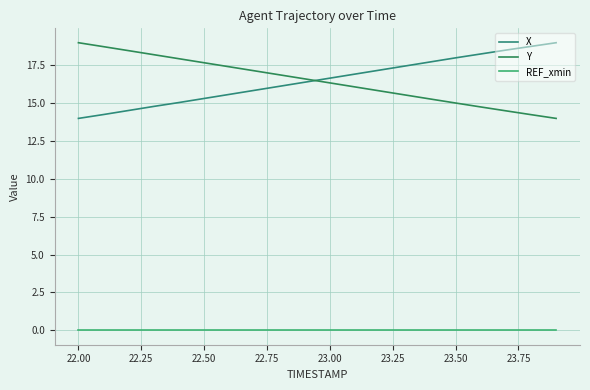

What are all the series names shown in the legend?

X, Y, REF_xmin